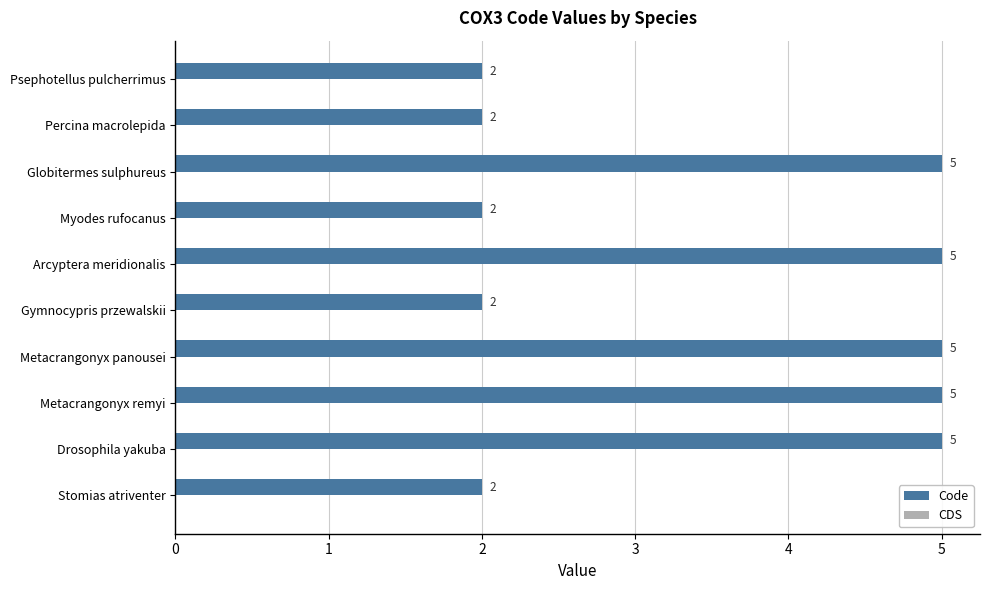

Which has a higher value, Psephotellus pulcherrimus or Metacrangonyx remyi?

Metacrangonyx remyi